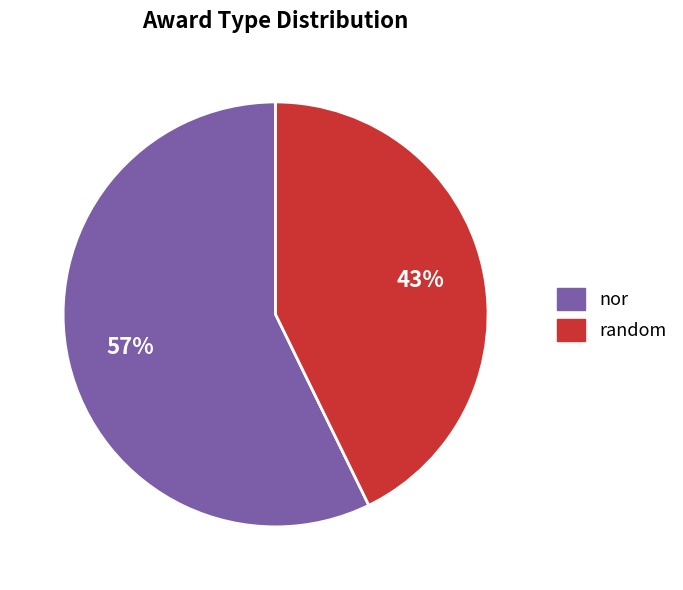

Count the number of slices in the pie.

2